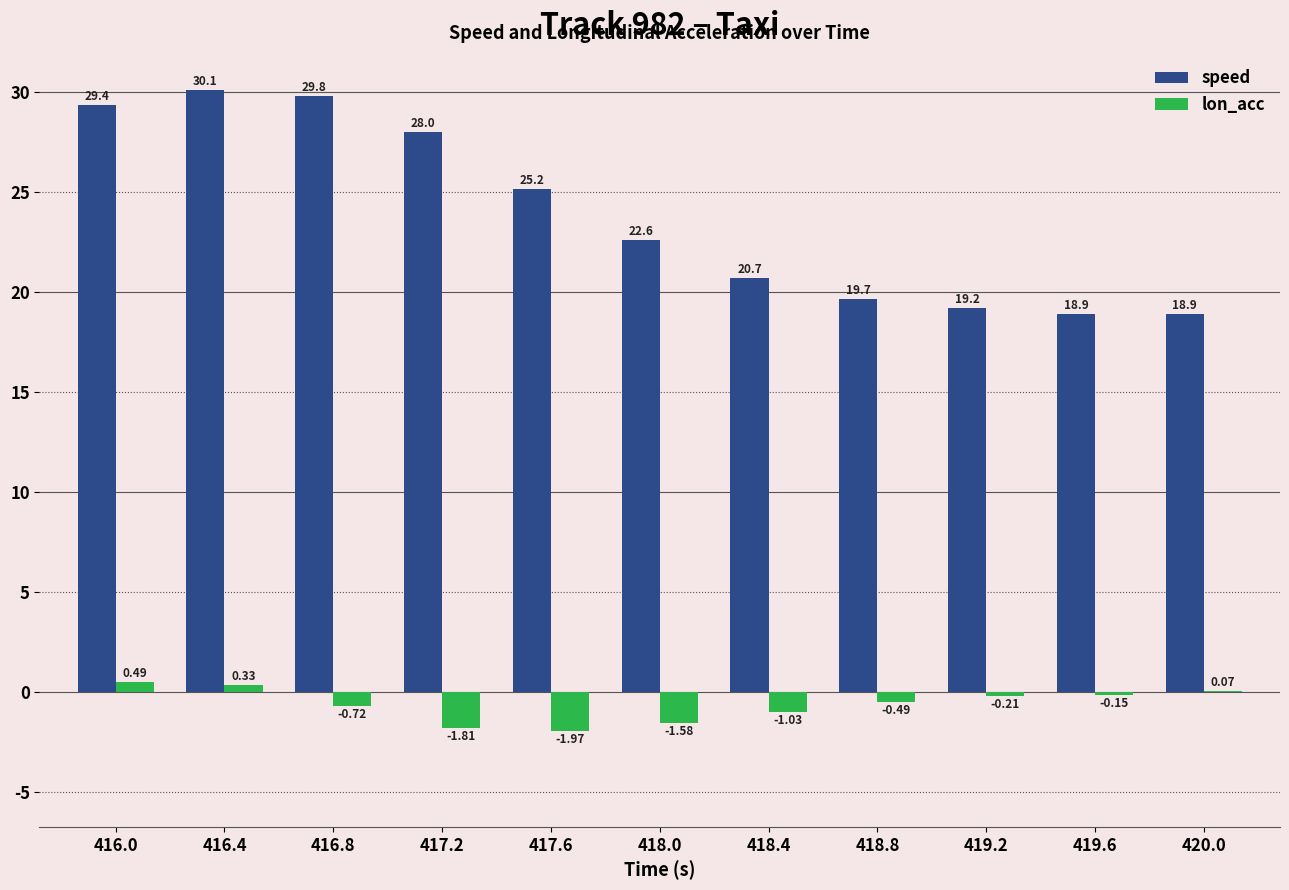

What is the average value of the speed series?

23.9